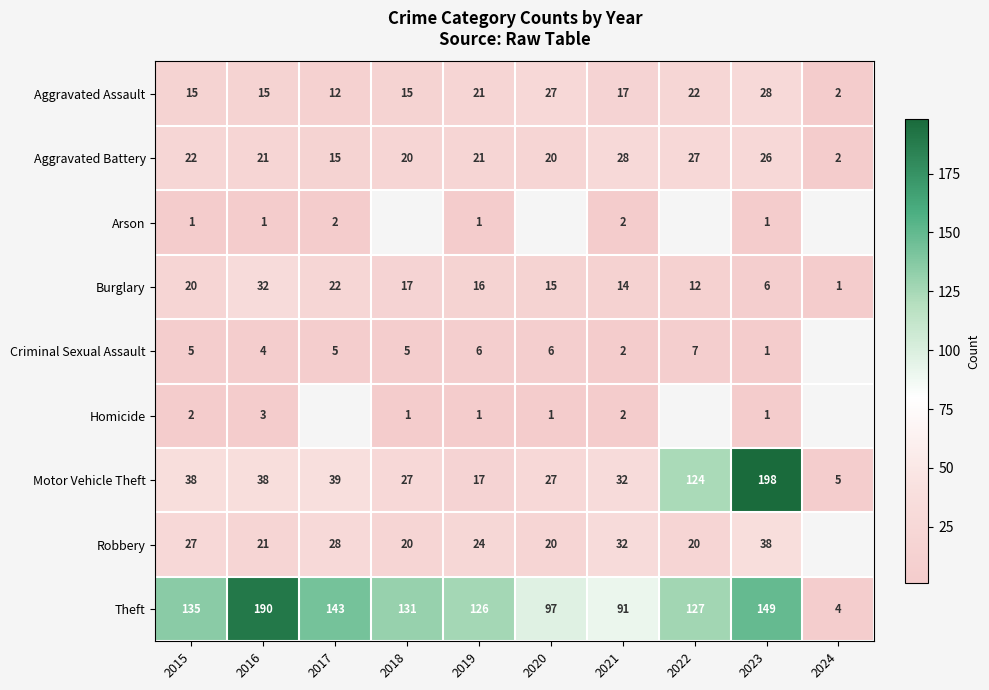

What is the average value of the Aggravated Assault series?

17